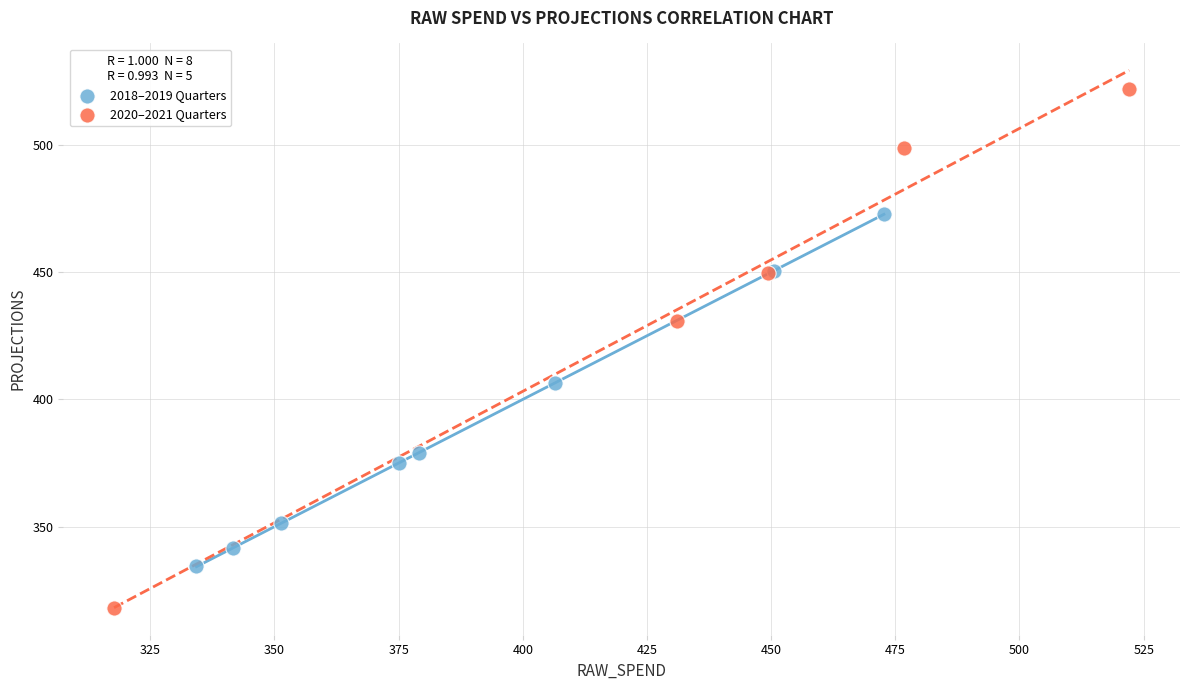

Which series reaches the maximum Y coordinate?

2020–2021 Quarters